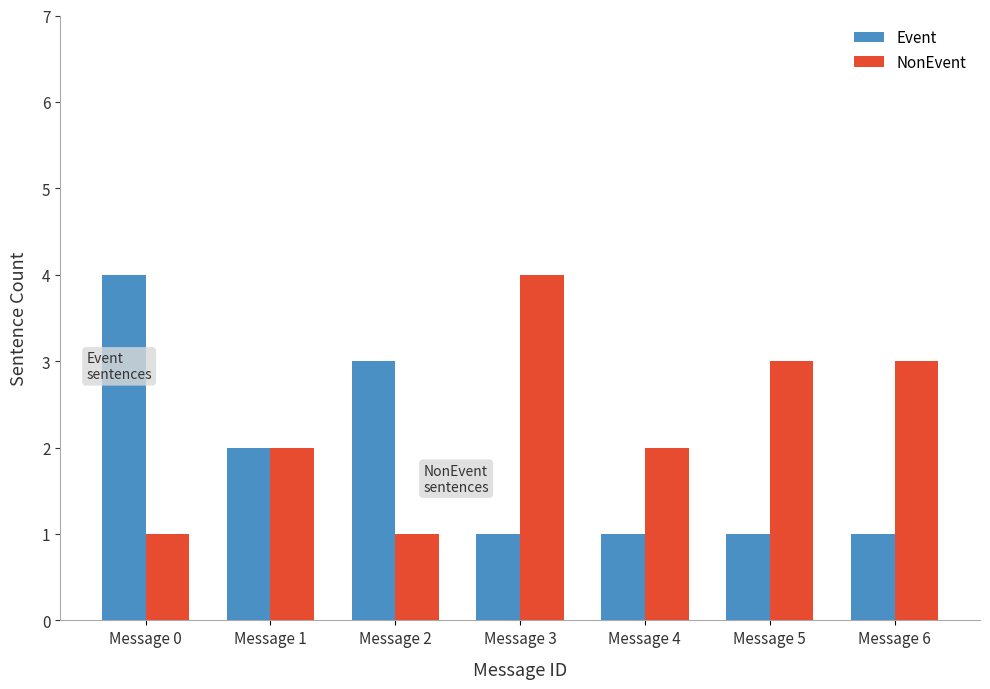

List the series in order of their overall mean, highest first.

NonEvent, Event